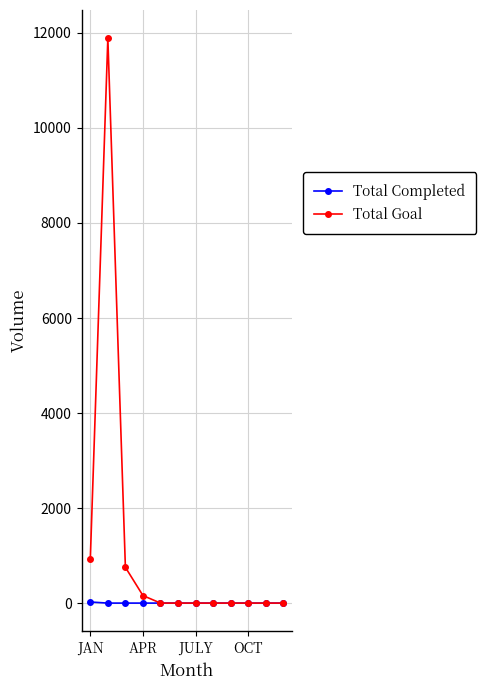

Which series has the widest spread of values?

Total Goal